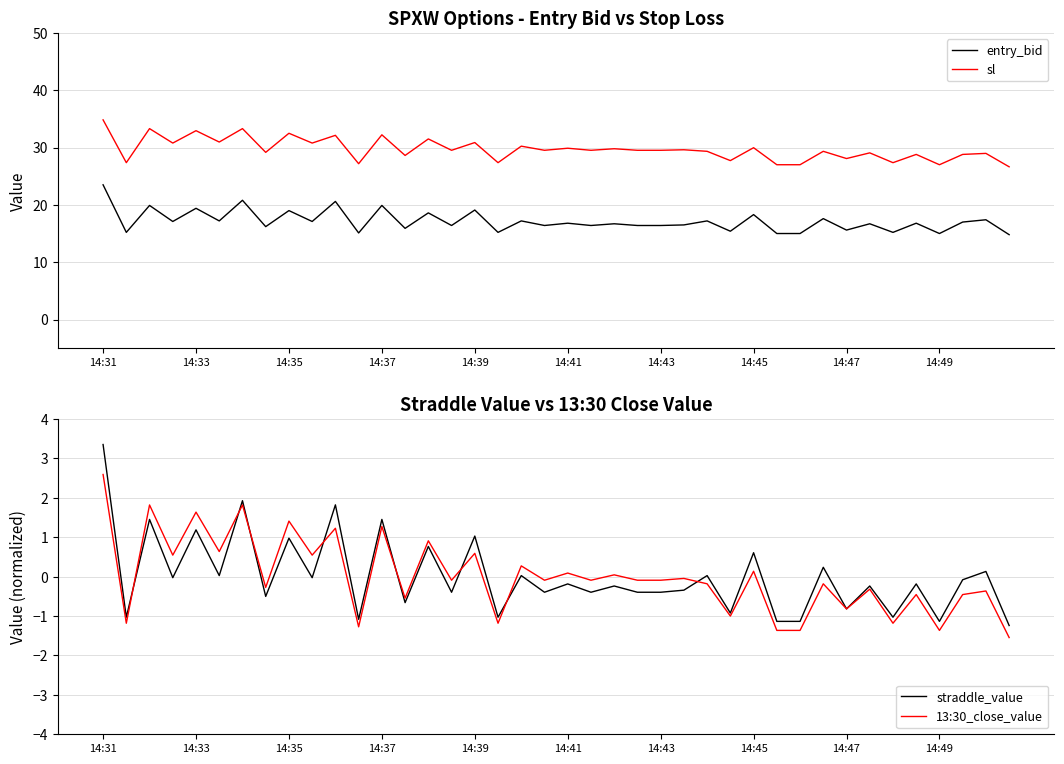

Count the number of data series in this chart.

4